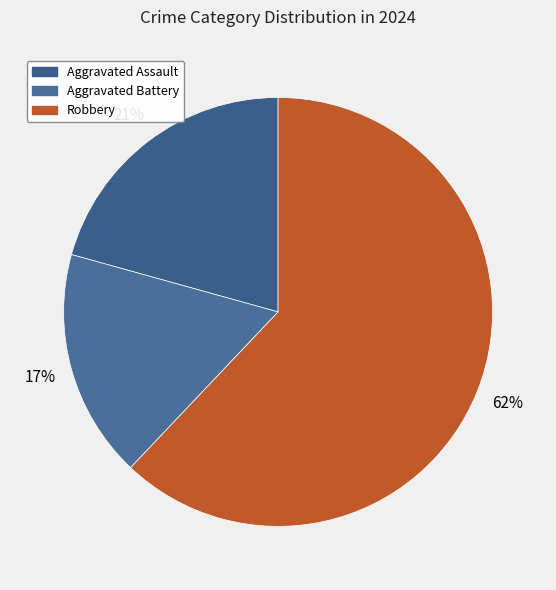

To the nearest percent, what portion does Aggravated Assault represent?

21%